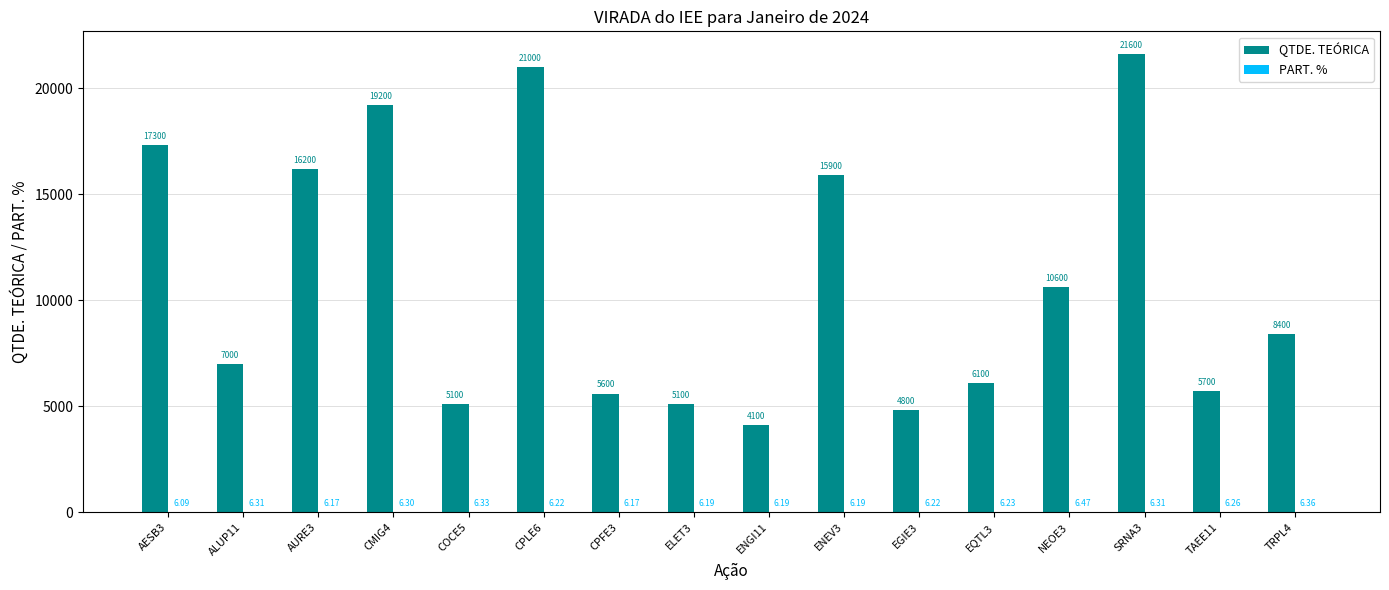

What is the sum of all QTDE. TEÓRICA values?

173700.0